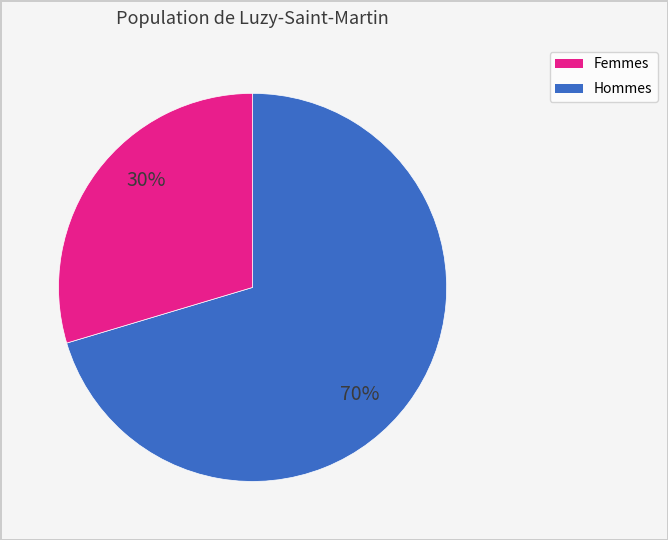

How many segments does this pie chart have?

2